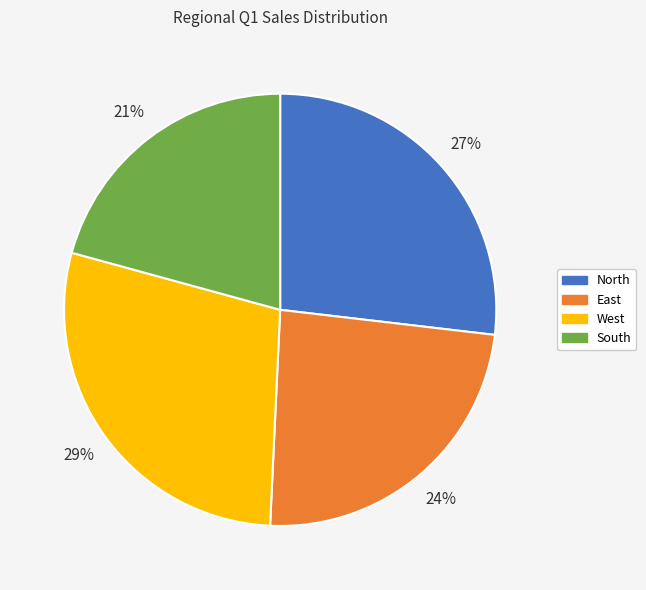

True or false: East accounts for 38% of the total.

False